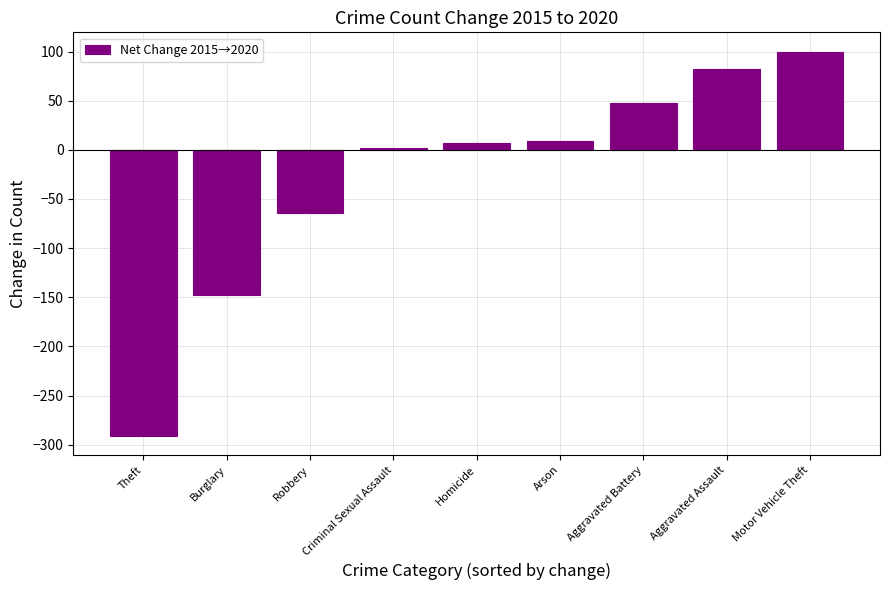

What is the change in value from Criminal Sexual Assault to Aggravated Assault?

+80